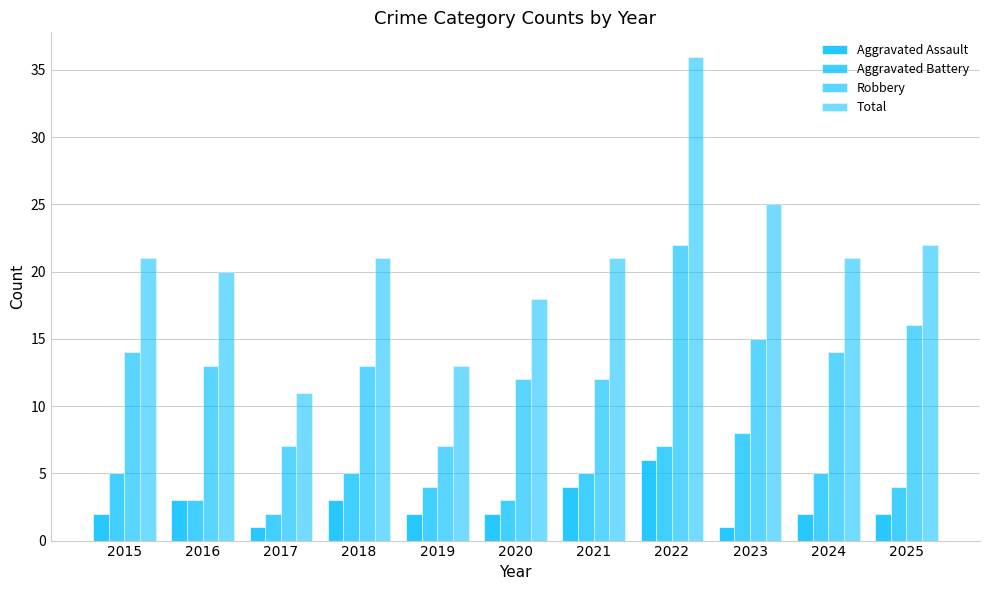

What is the total value across all series at 2021?

42